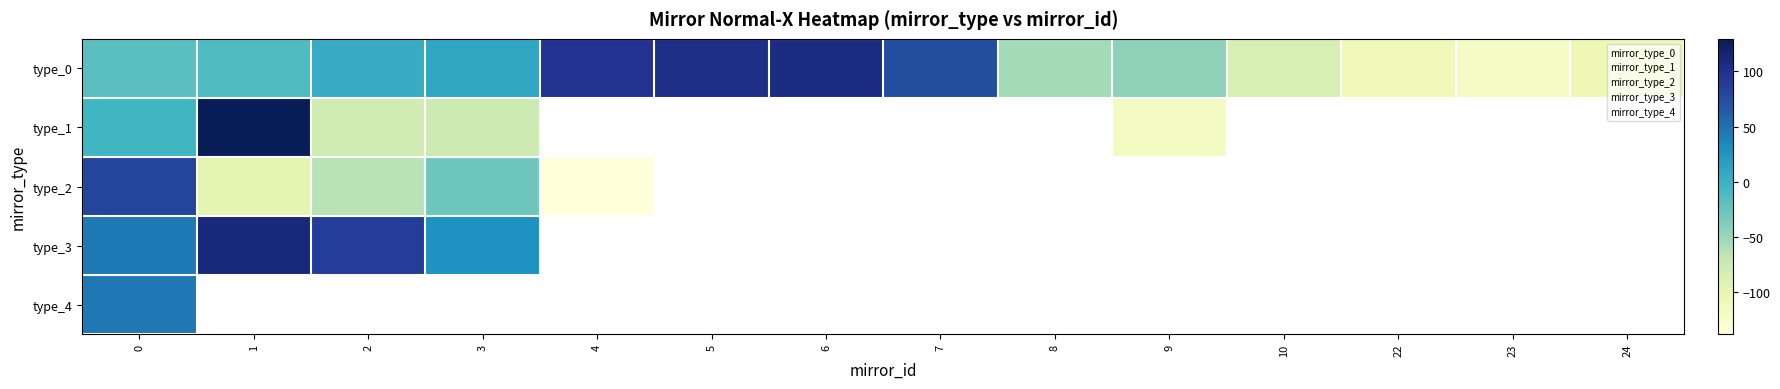

At which label does 0 reach its minimum?

23